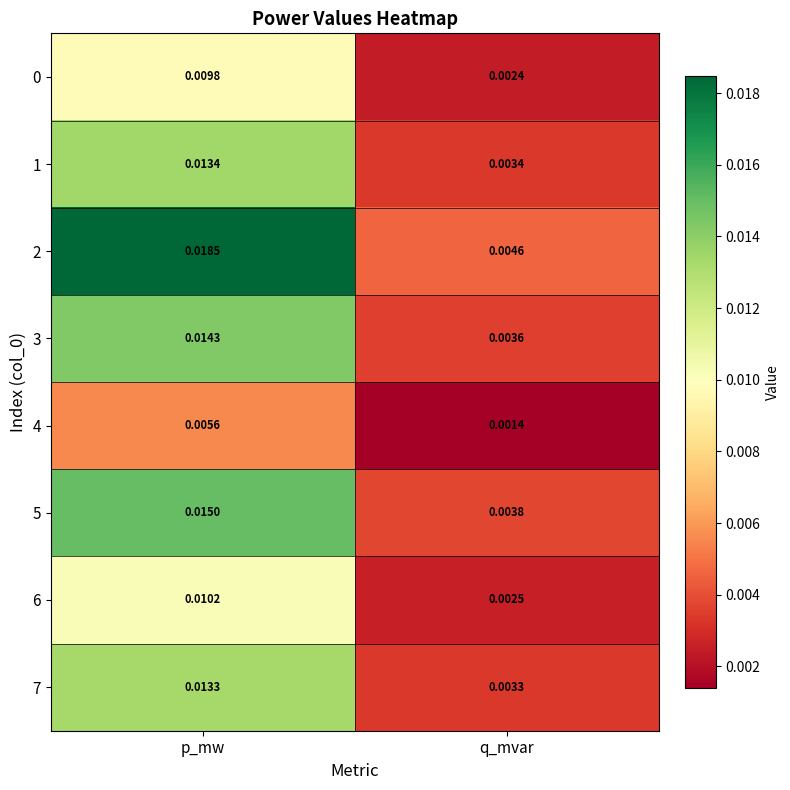

Rank the categories by 1 value from lowest to highest.

q_mvar, p_mw